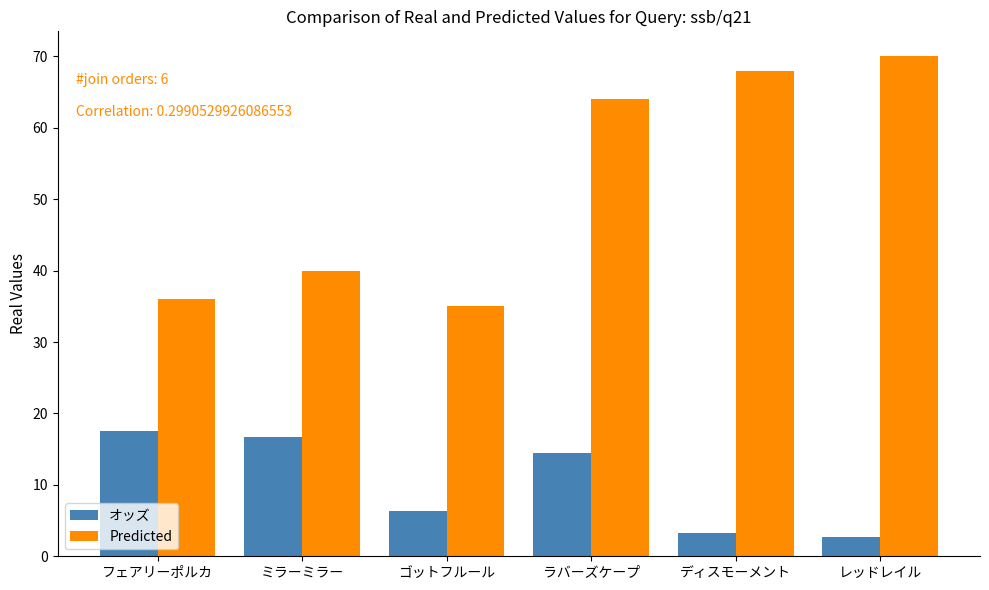

What value does the オッズ series have at ディスモーメント?

3.2